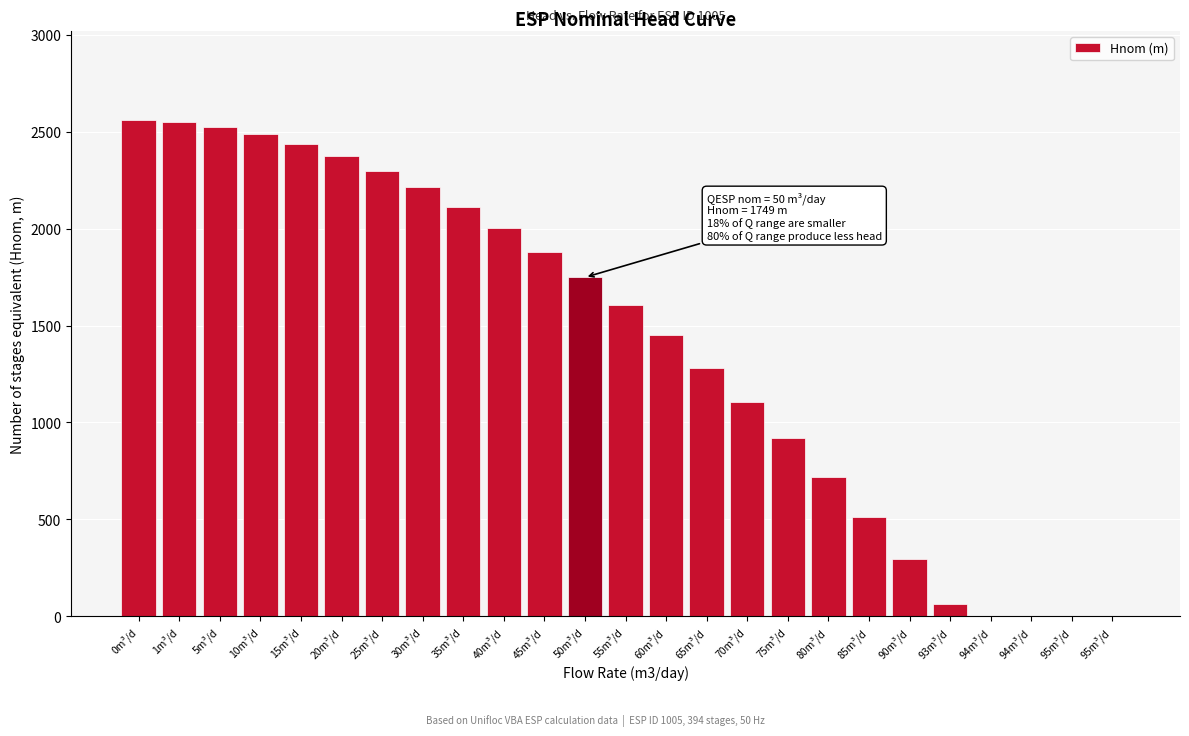

Are the bars horizontal?

No